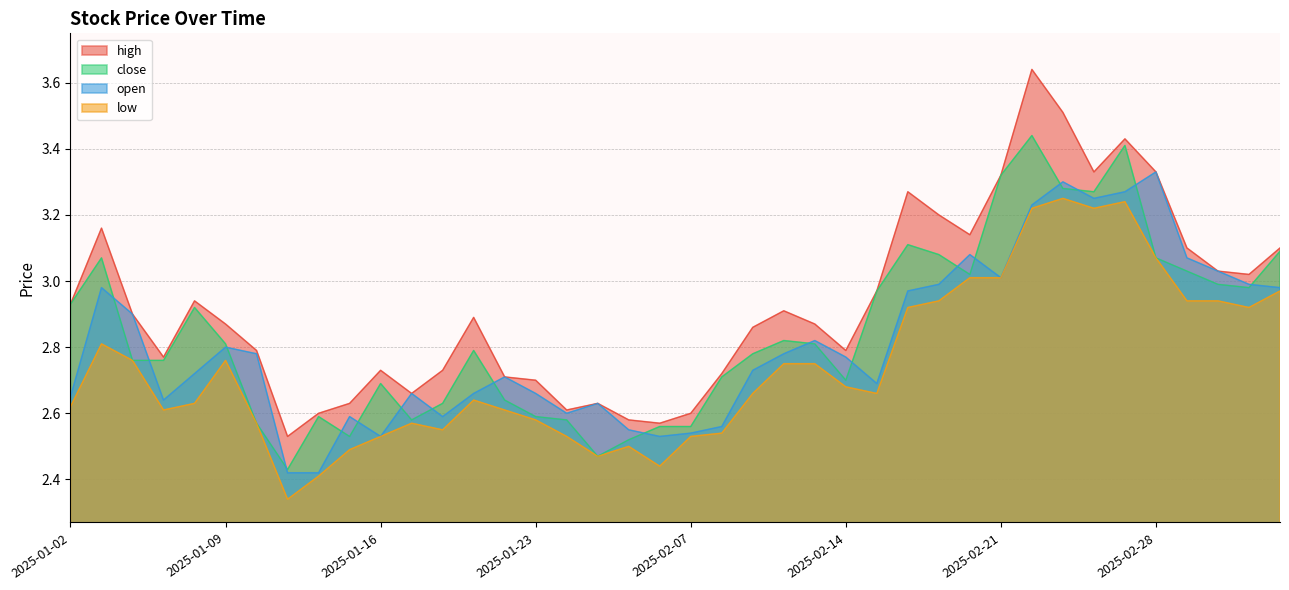

What is the difference between the highest and lowest values at 2025-01-17?

0.1